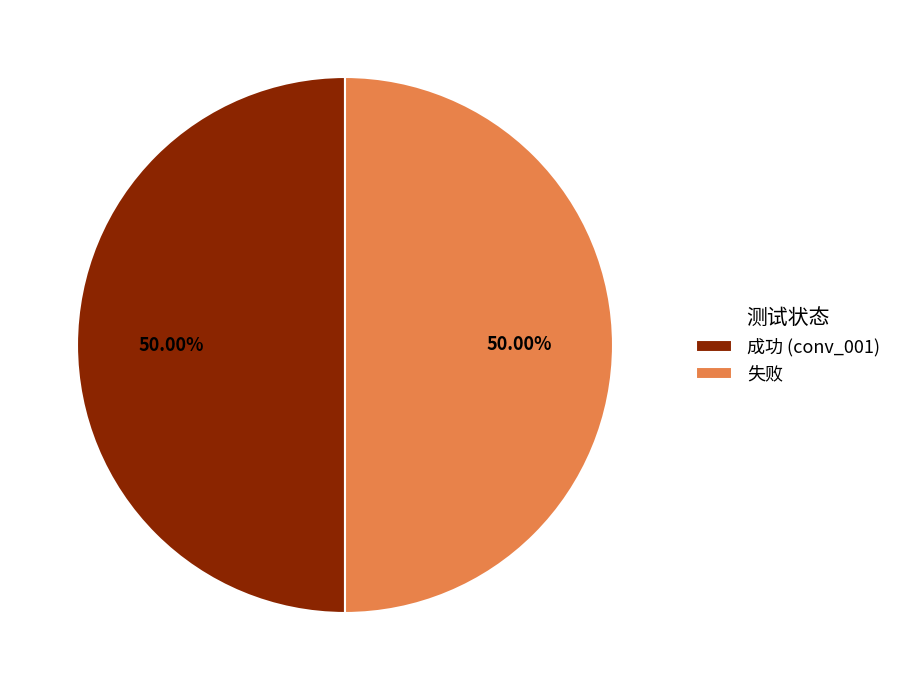

How many slices are in this pie chart?

2